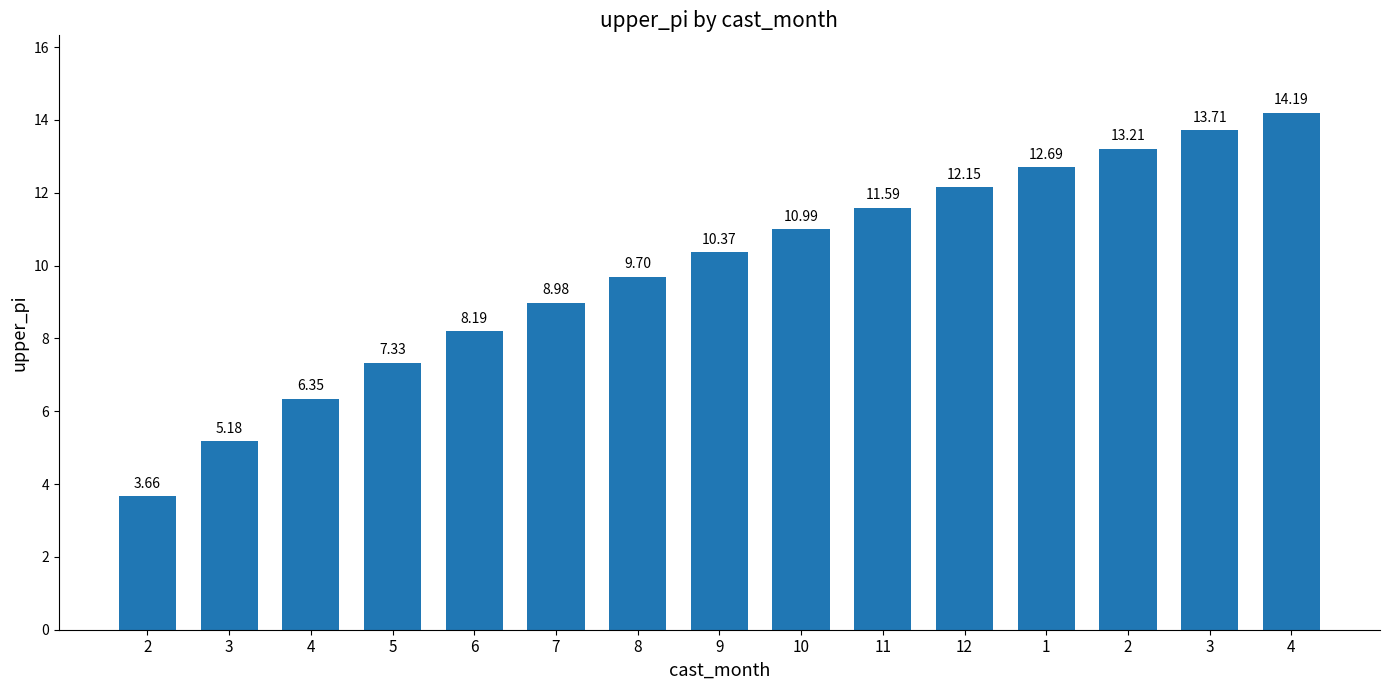

At which category does the chart reach its minimum across all series?

2